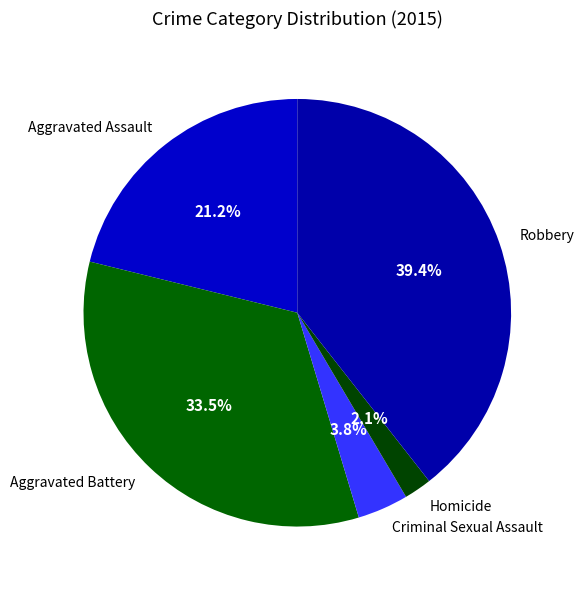

How much of the chart is everything except Aggravated Battery?

66.5%